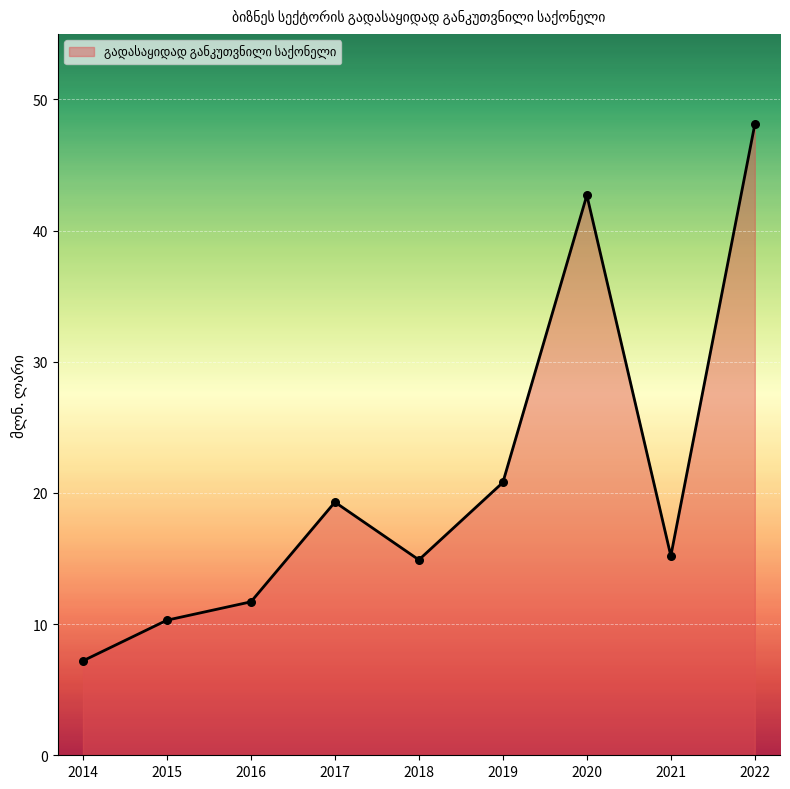

What is the ratio of the value at 2021 to the value at 2016?

1.3